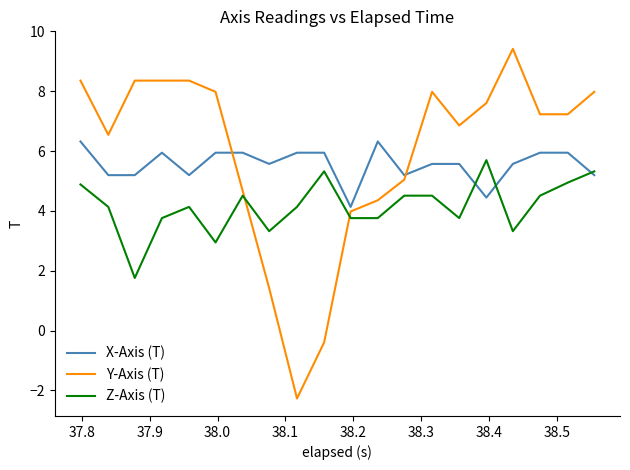

True or false: X-Axis (T) and Y-Axis (T) cross at least once.

True